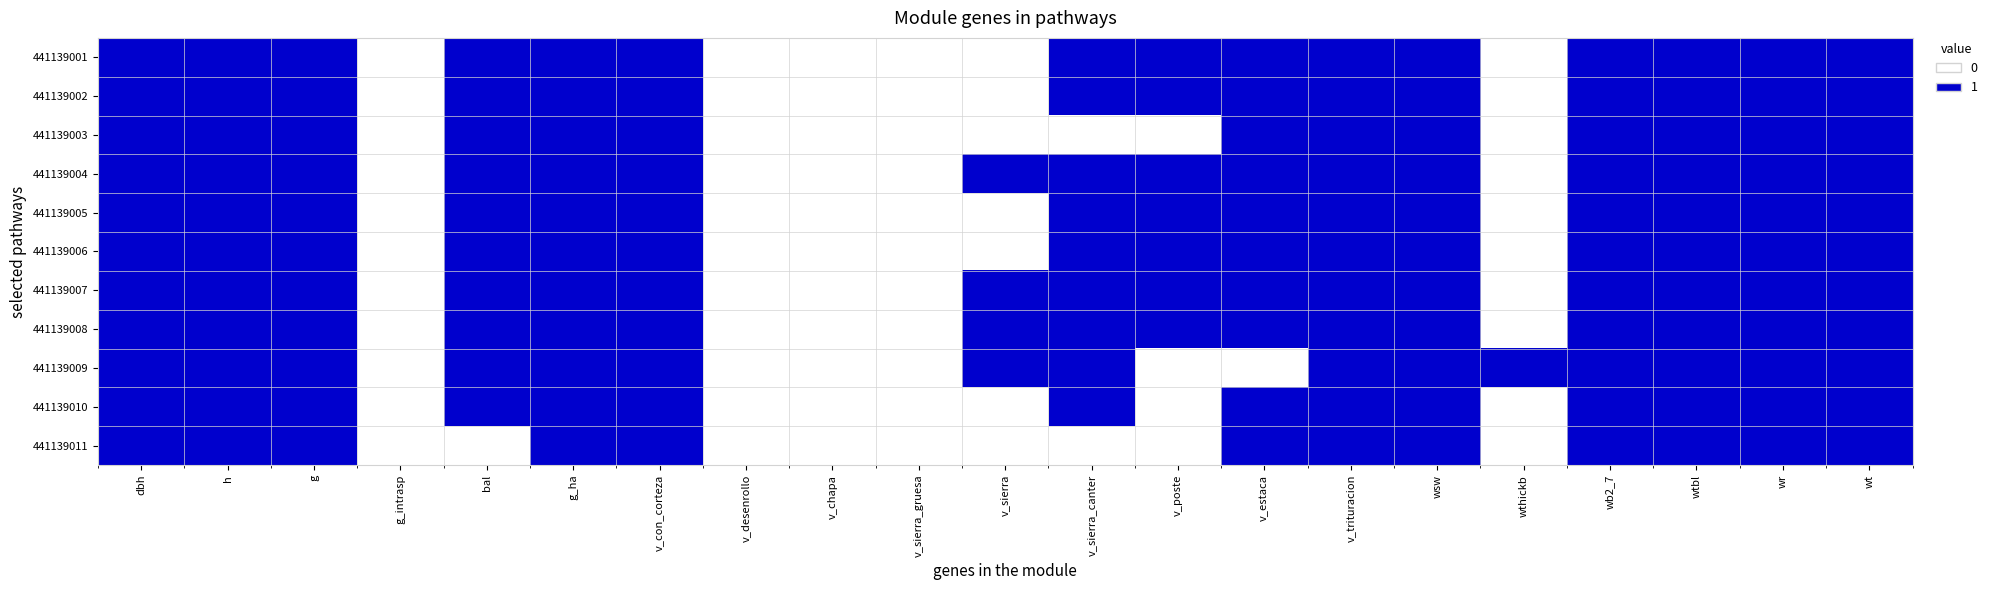

Which series has the widest spread of values?

441139001